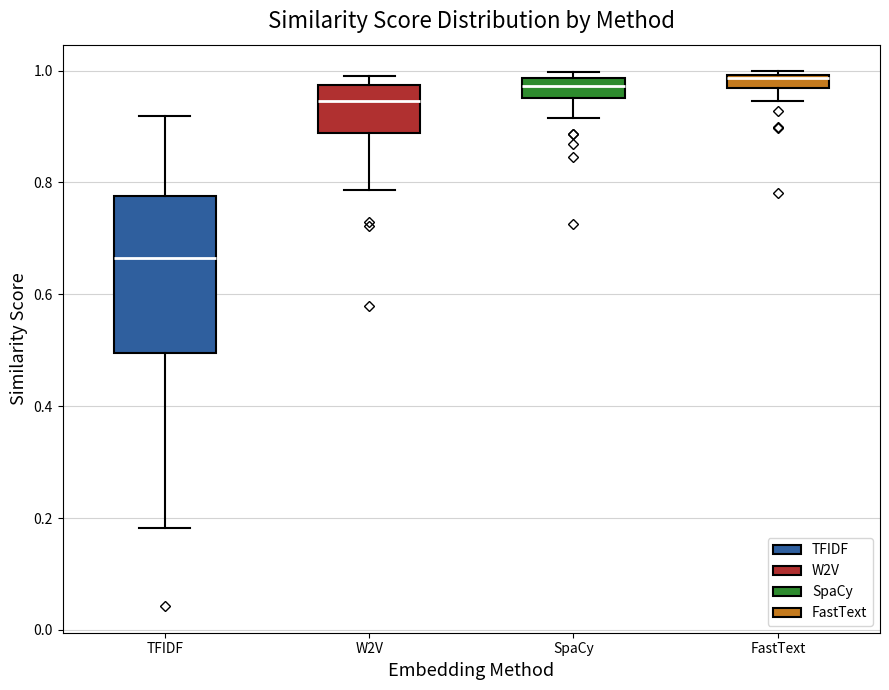

Which box is the tallest, from its lower edge to its upper edge?

TFIDF